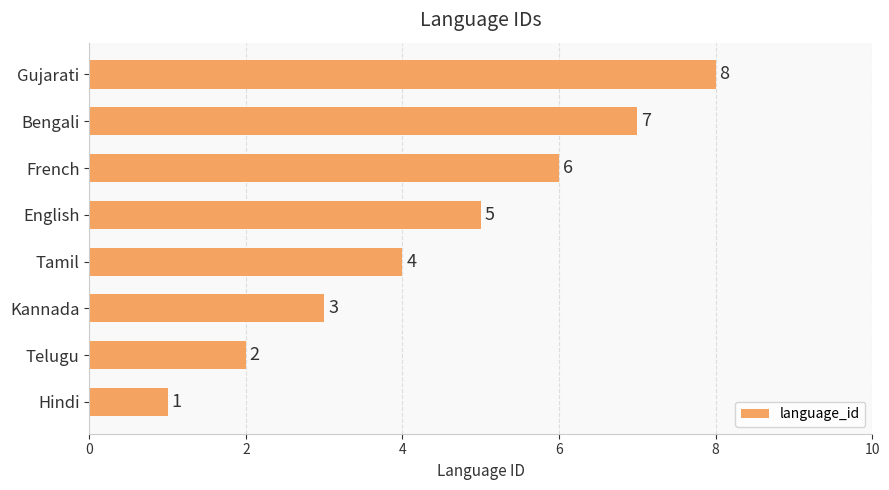

Count the values in the range 3 to 7.

5